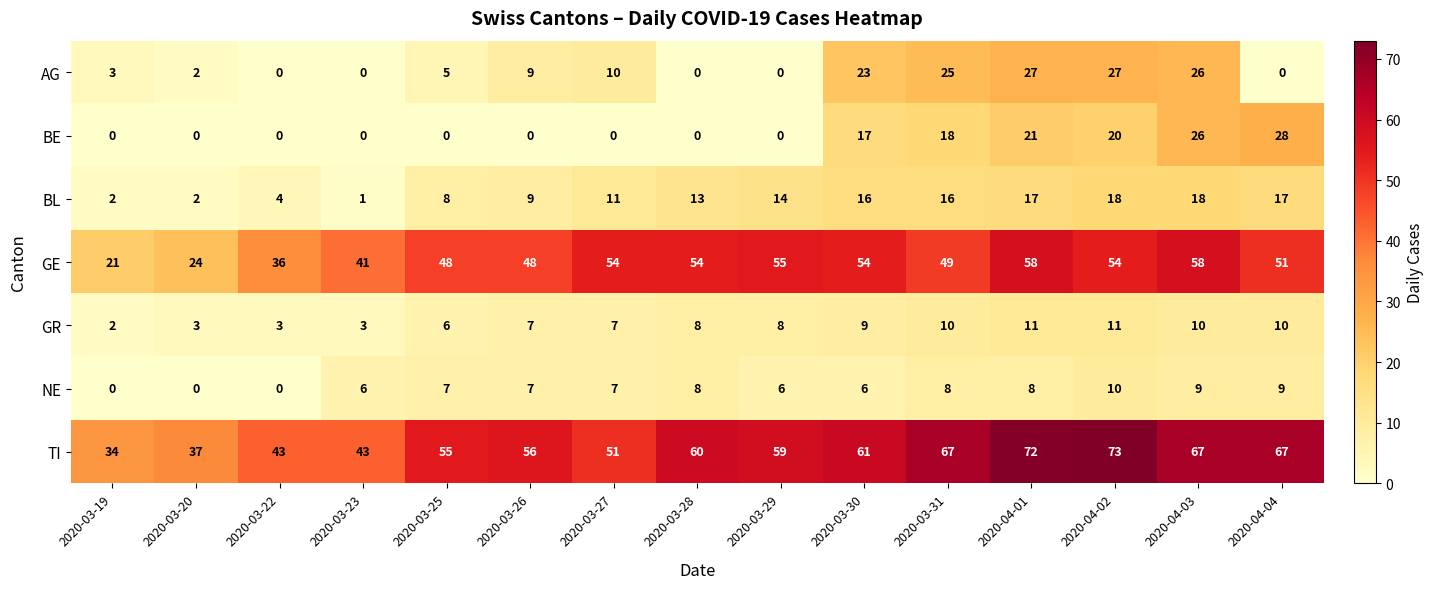

What is the difference between the TI values at 2020-03-31 and 2020-03-28?

7